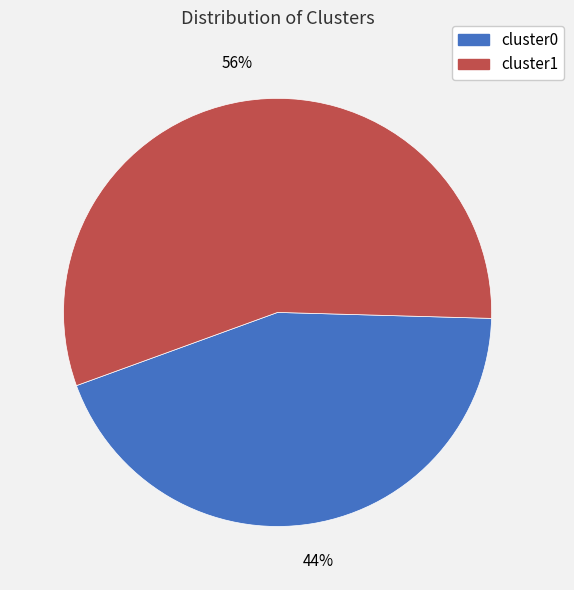

Which slice represents more than half of the pie?

cluster1